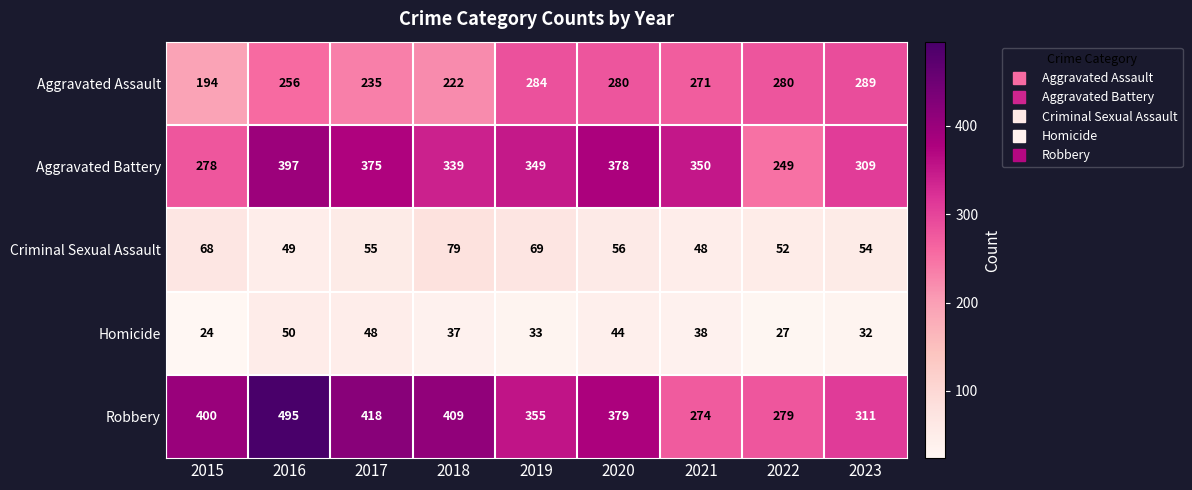

What is the difference between the highest and lowest values at 2018?

372